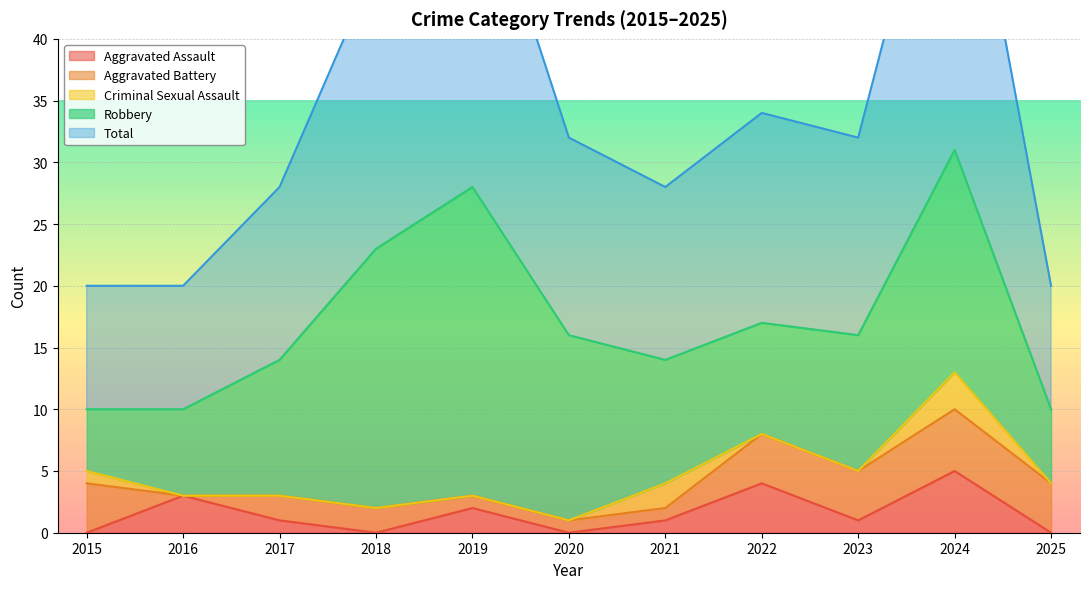

Reading left to right, list all the values displayed in this chart.

Aggravated Assault: 2015=0	2016=3	2017=1	2018=0	2019=2	2020=0	2021=1	2022=4	2023=1	2024=5	2025=0
Aggravated Battery: 2015=4	2016=0	2017=2	2018=2	2019=1	2020=1	2021=1	2022=4	2023=4	2024=5	2025=4
Criminal Sexual Assault: 2015=1	2016=0	2017=0	2018=0	2019=0	2020=0	2021=2	2022=0	2023=0	2024=3	2025=0
Robbery: 2015=5	2016=7	2017=11	2018=21	2019=25	2020=15	2021=10	2022=9	2023=11	2024=18	2025=6
Total: 2015=10	2016=10	2017=14	2018=23	2019=28	2020=16	2021=14	2022=17	2023=16	2024=31	2025=10